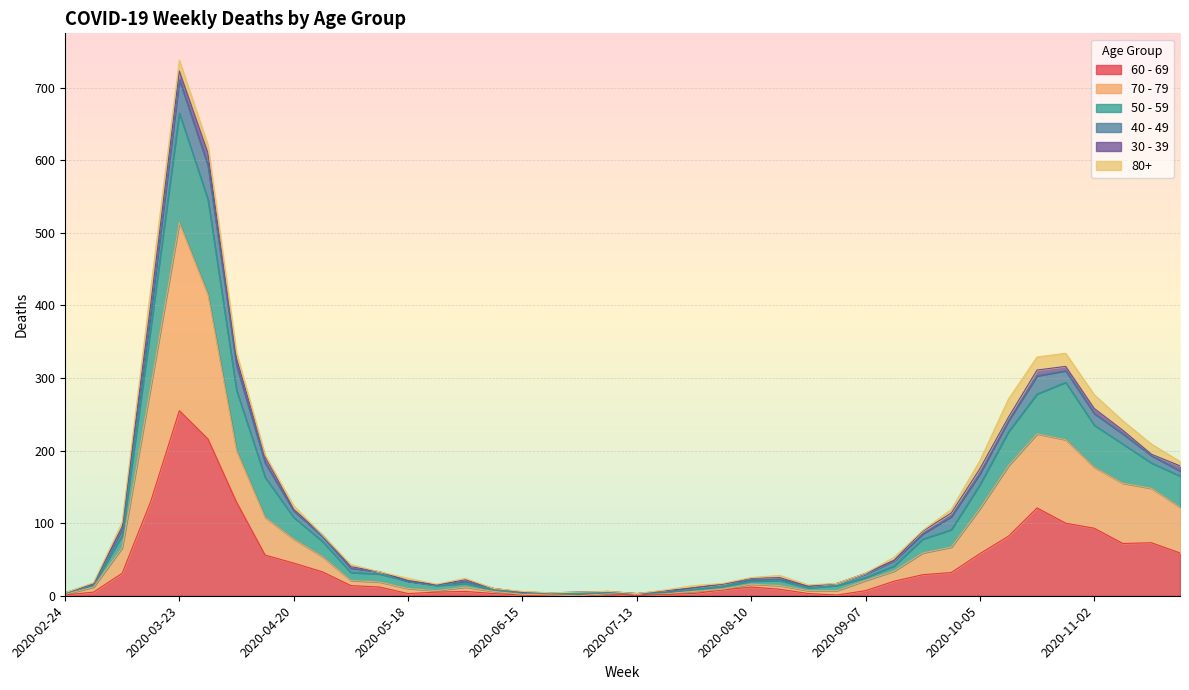

How many lines are shown in the chart?

6